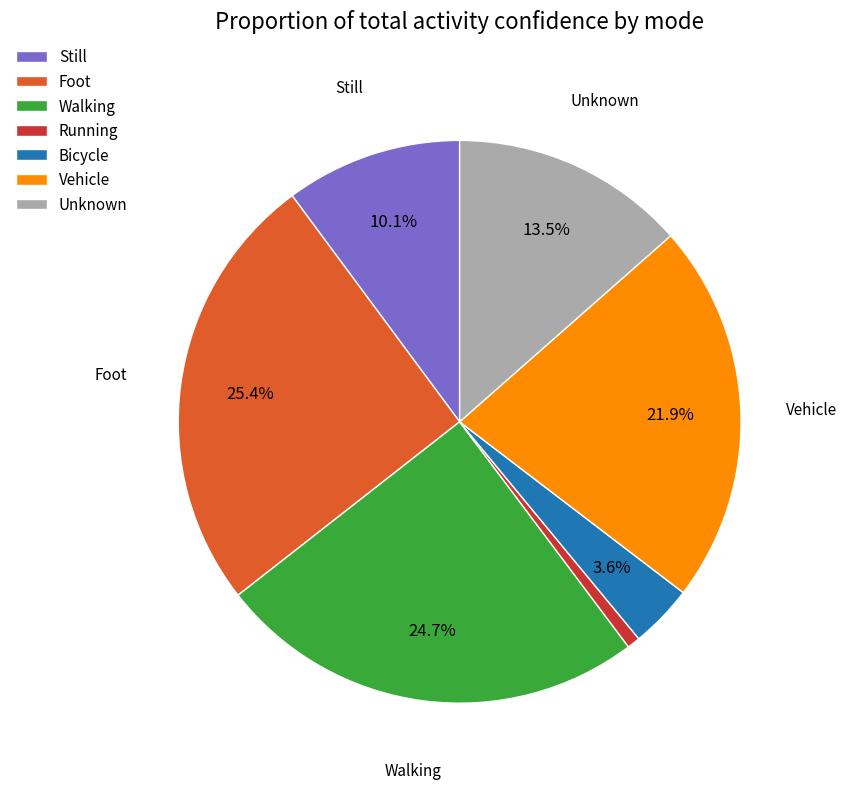

What is the largest slice in the pie chart?

Foot